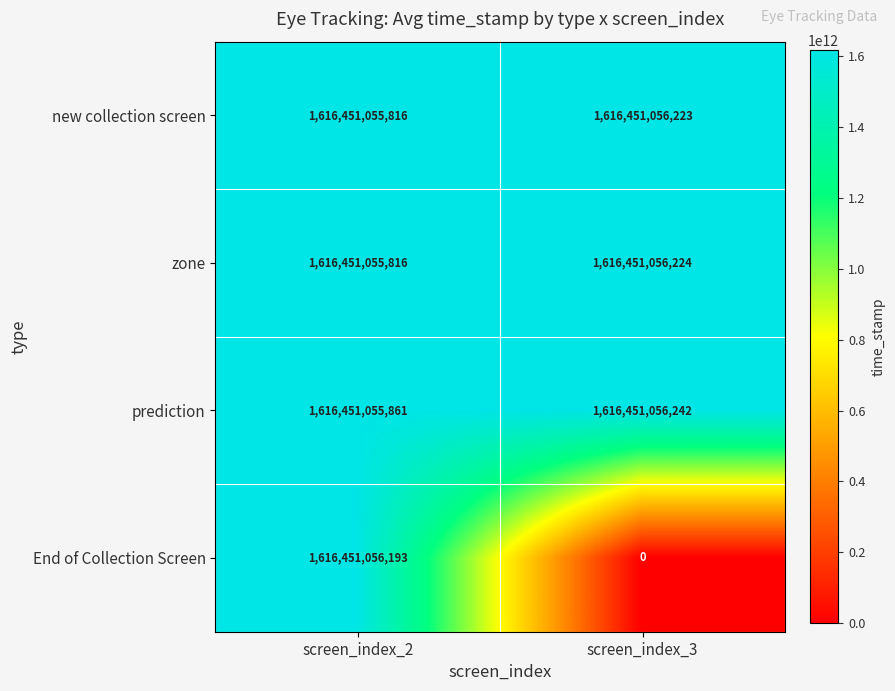

Rank the series by their maximum value, from lowest to highest.

End of Collection Screen, new collection screen, zone, prediction